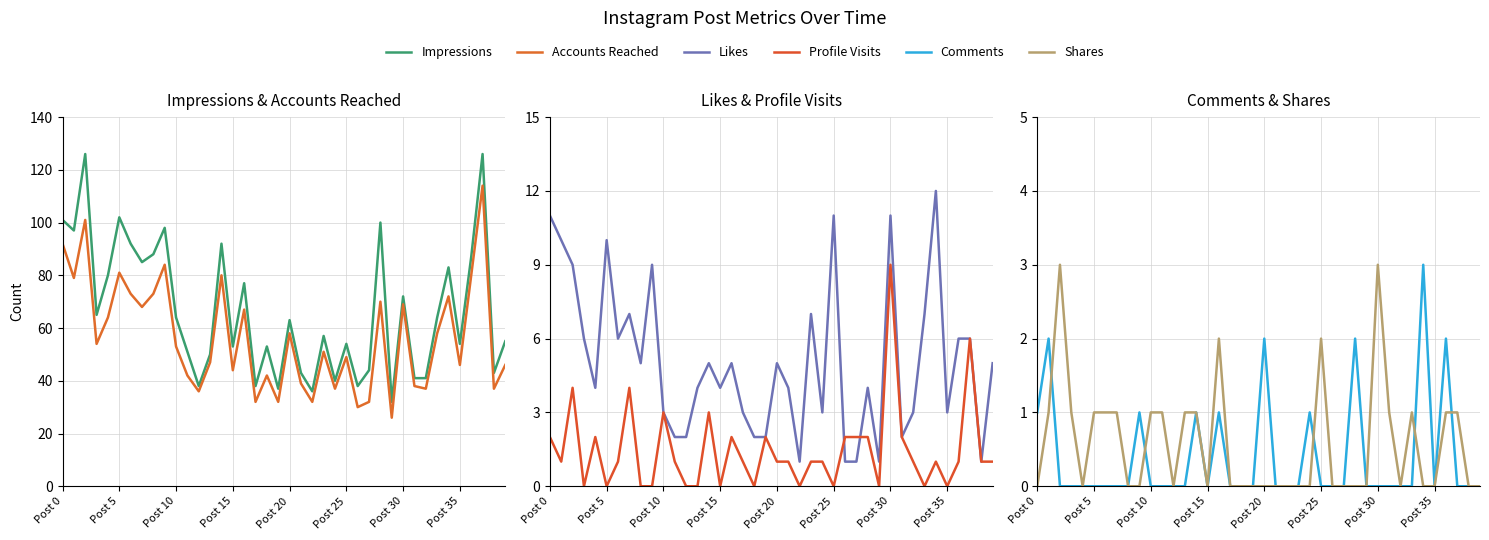

How many lines are shown in the chart?

6